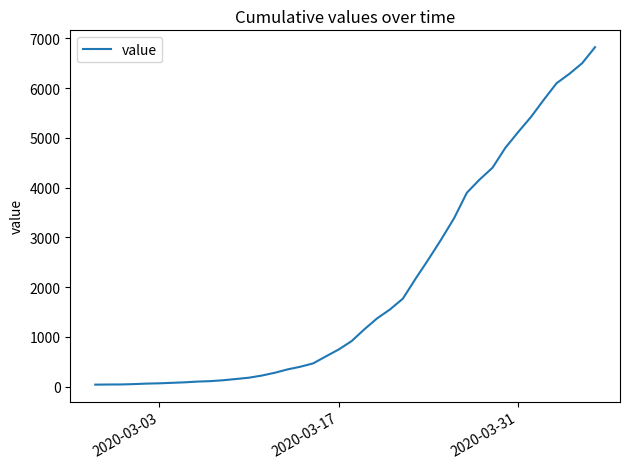

What is the greatest value displayed?

6822